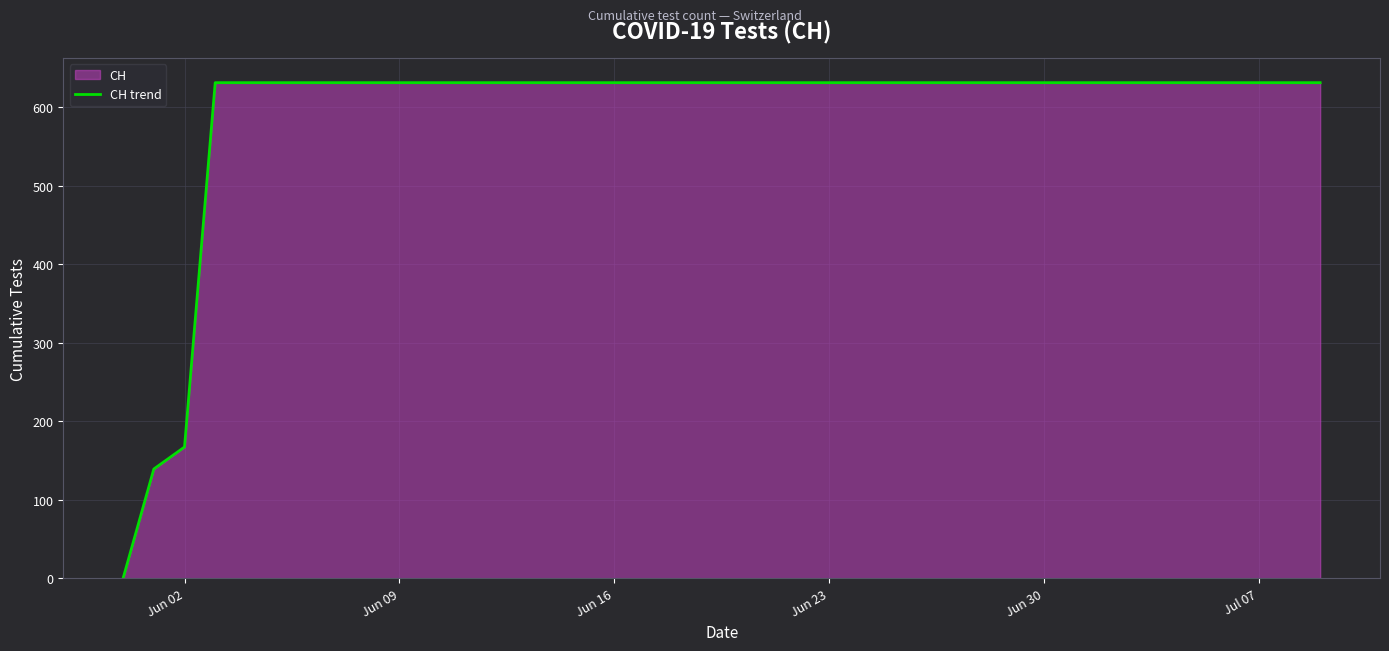

True or false: the data shows 292 at Jun 23.

False